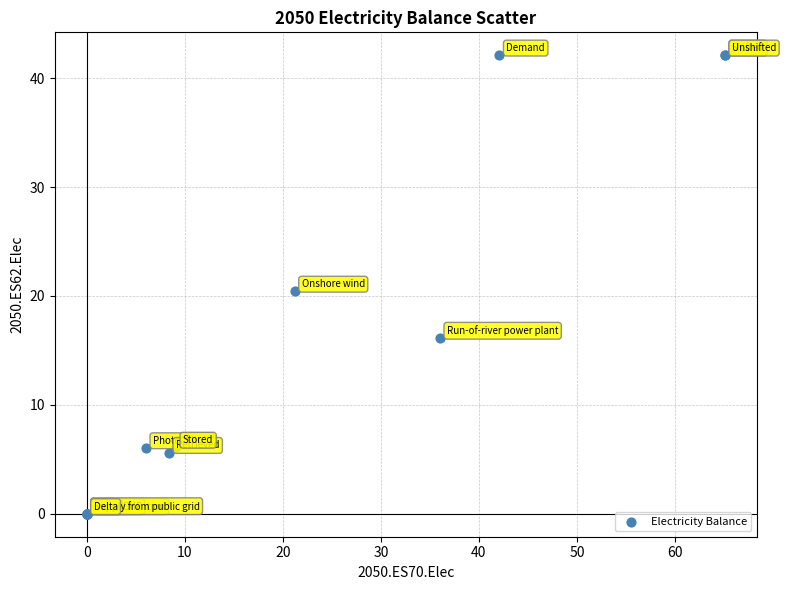

What Y value in the scatter plot is closest to 21?

20.4